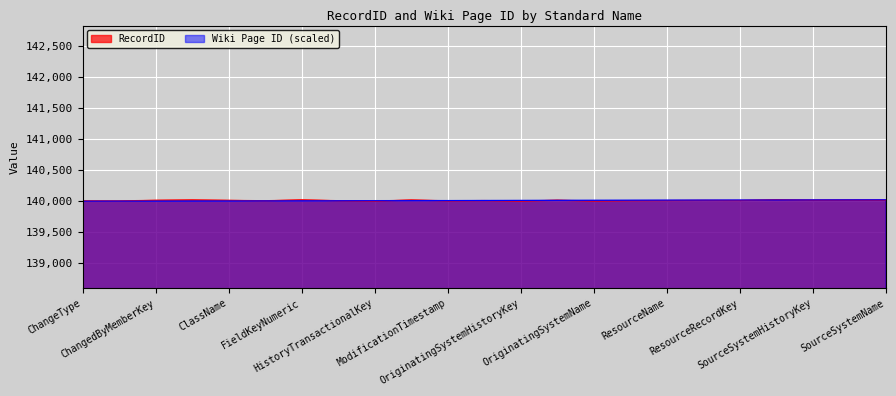

Which series has the largest total across all categories?

RecordID